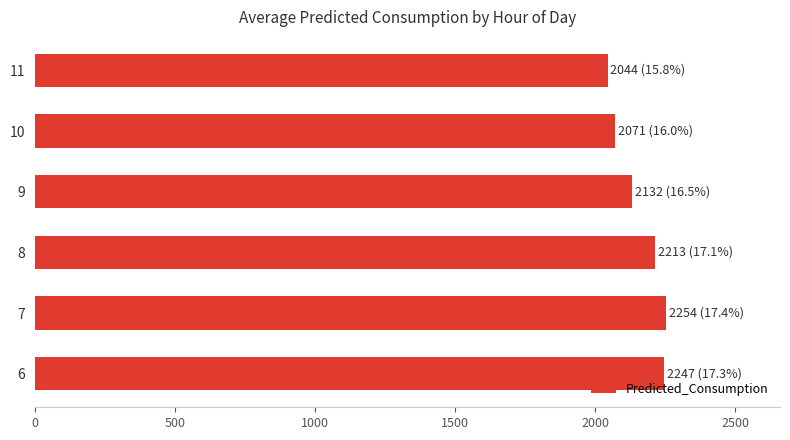

Which has a higher value, 7 or 10?

7